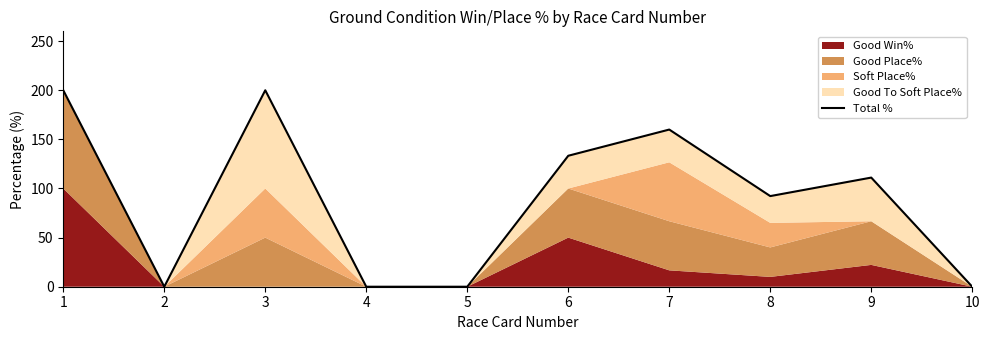

True or false: the data shows 227.4 at 6.

False